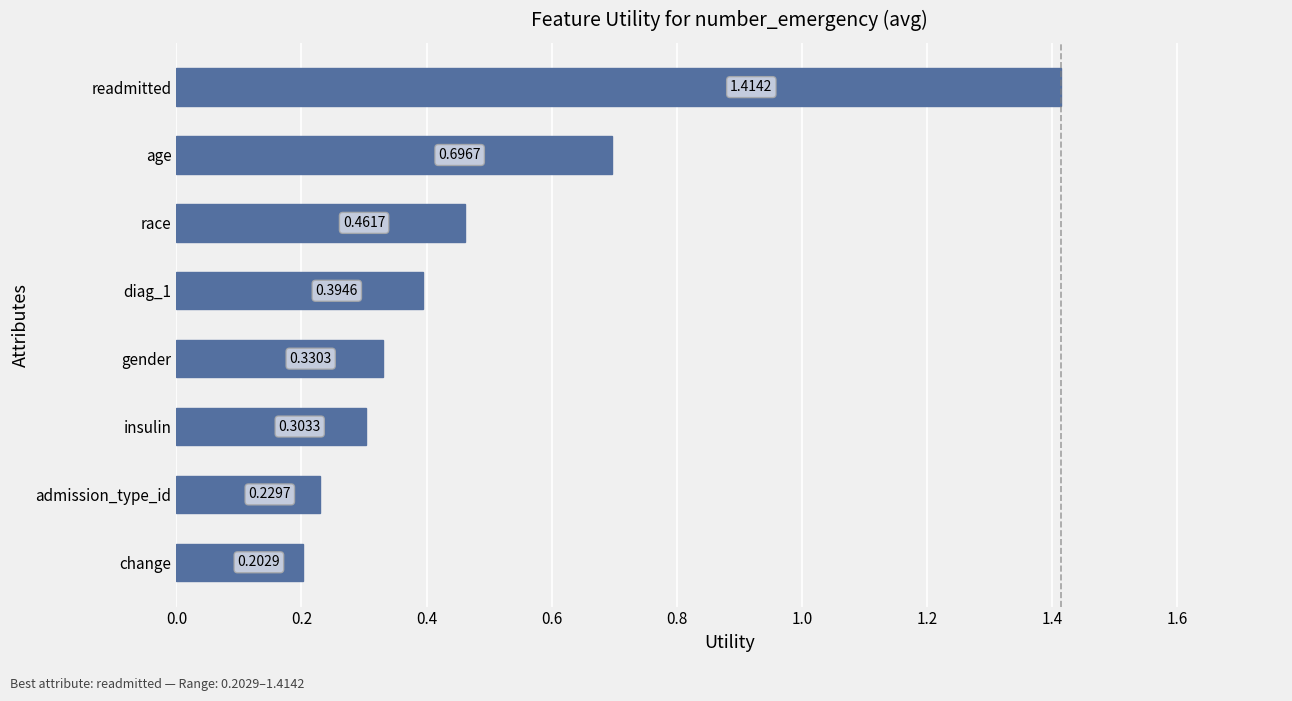

How many series are shown in this chart?

1